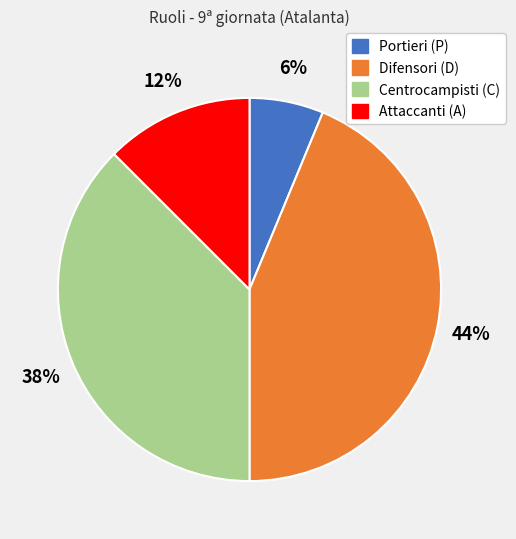

Is there a majority slice in this chart?

No